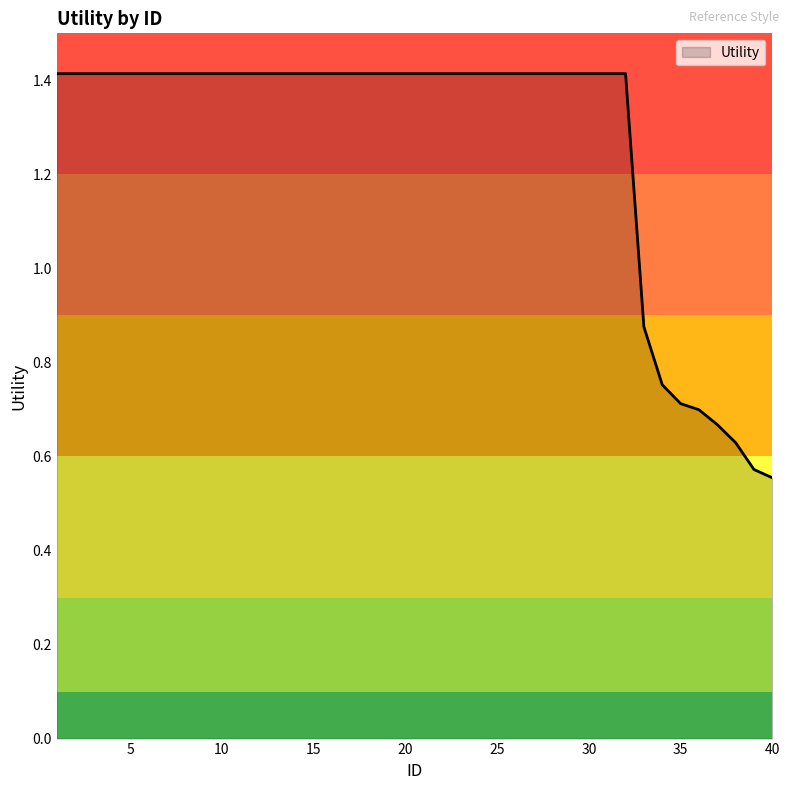

What is the maximum value shown in the chart?

1.4